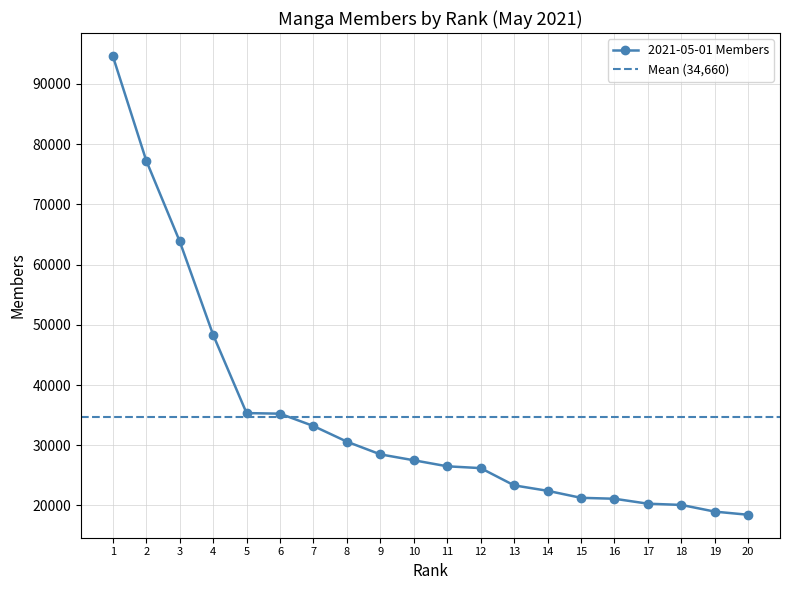

How many data points does each series have?

20